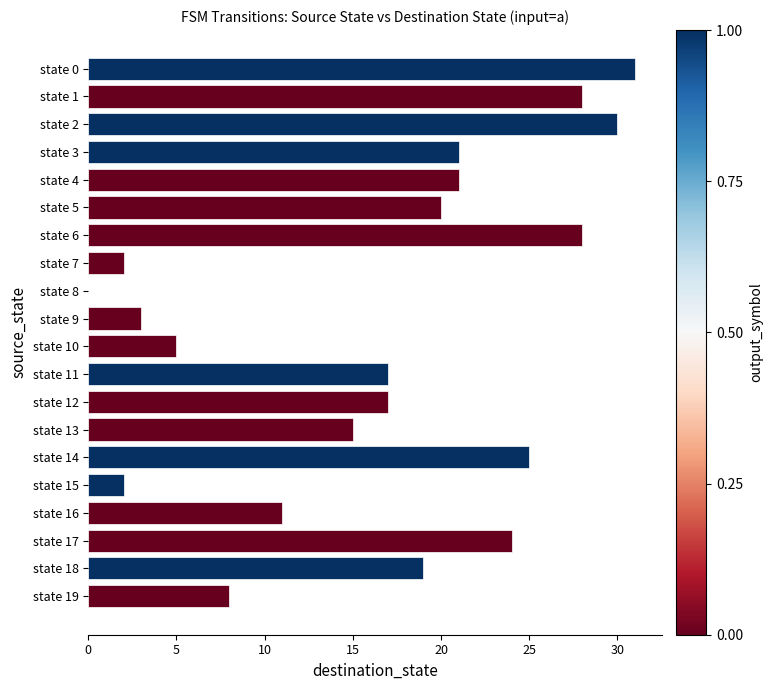

How many values are above zero?

19